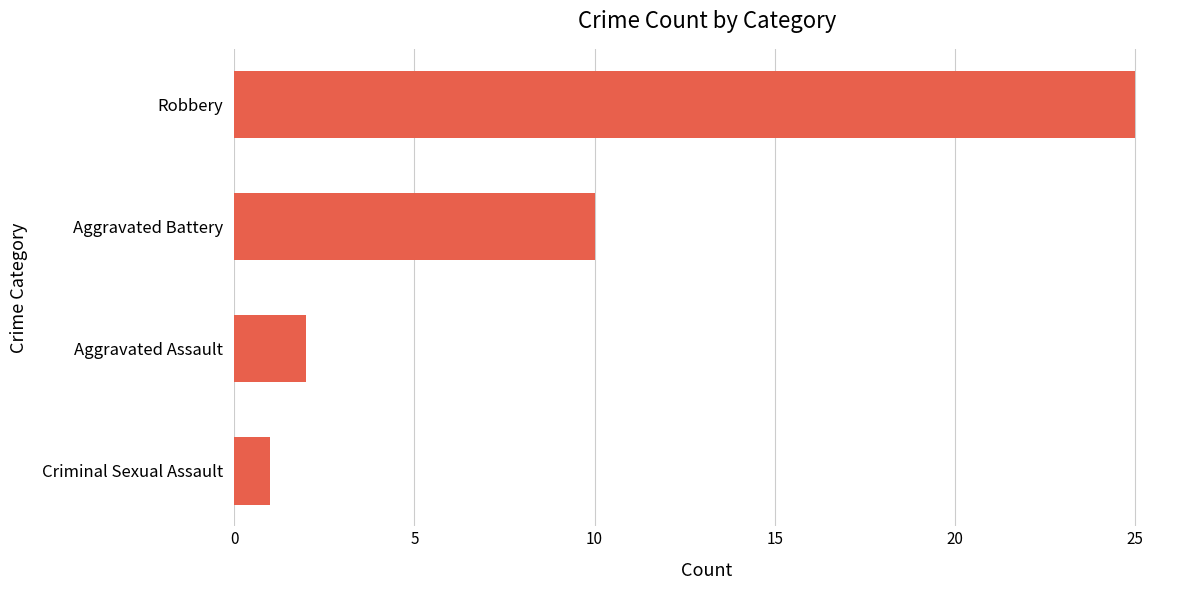

List the labels in order of value, largest first.

Robbery, Aggravated Battery, Aggravated Assault, Criminal Sexual Assault